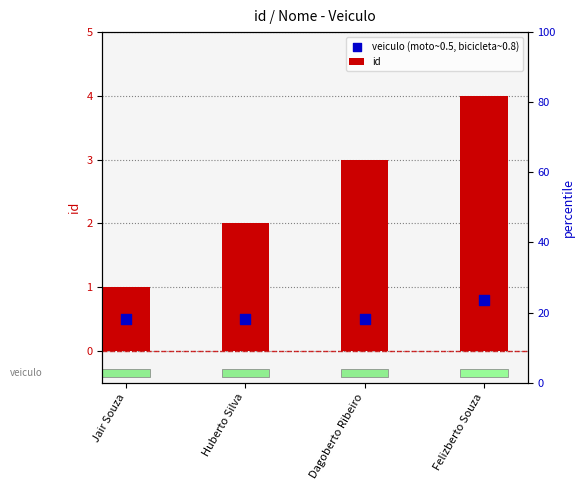

Is the value of id at Huberto Silva greater than the value of veiculo (moto~0.5, bicicleta~0.8) at Dagoberto Ribeiro?

Yes